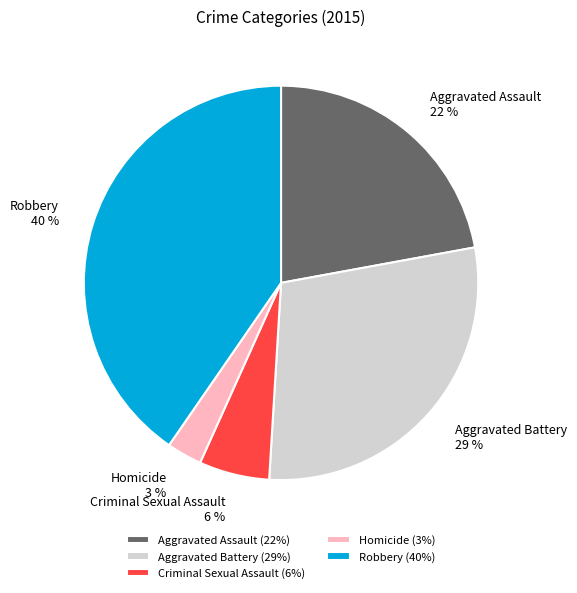

What is the smallest slice in the pie chart?

Homicide